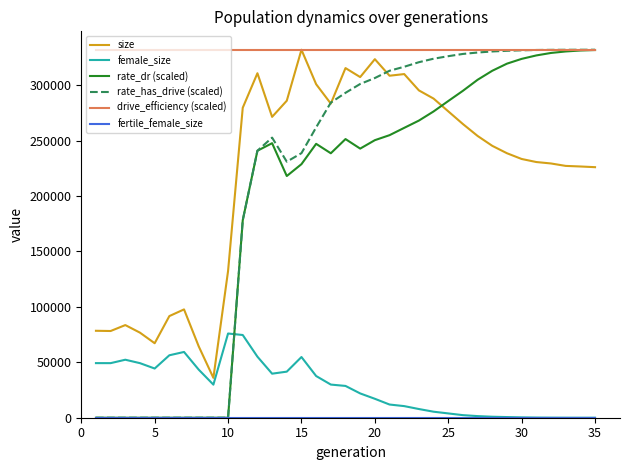

Which series has the largest total across all categories?

drive_efficiency (scaled)